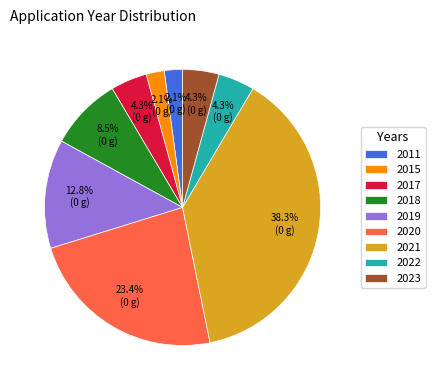

Between 2022 and 2015, which is larger?

2022